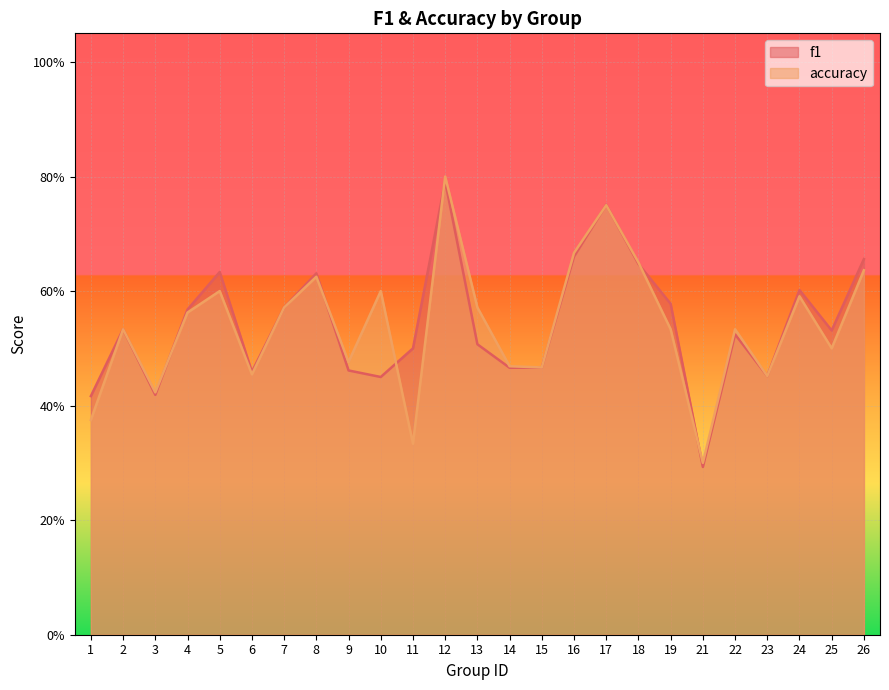

What is the value of the f1 point at the 8th from the left?

0.6